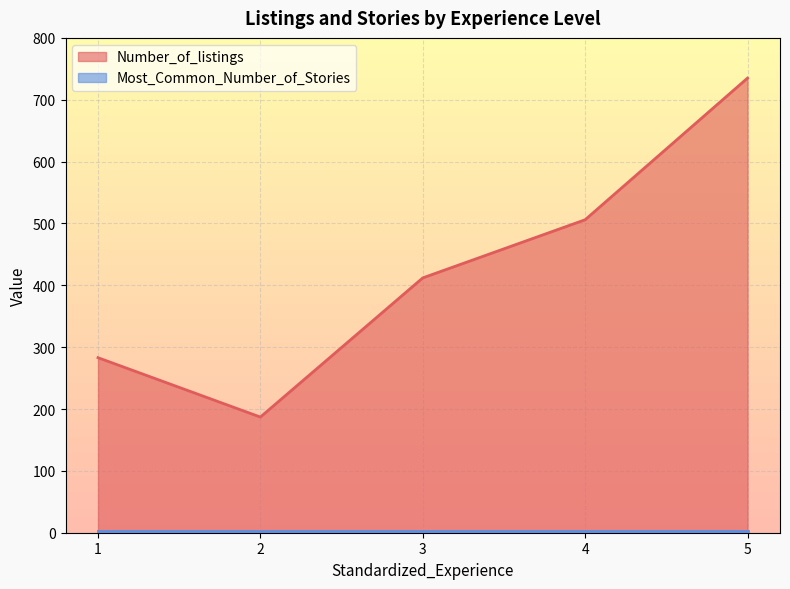

Does the chart display data point markers on the line(s)?

No